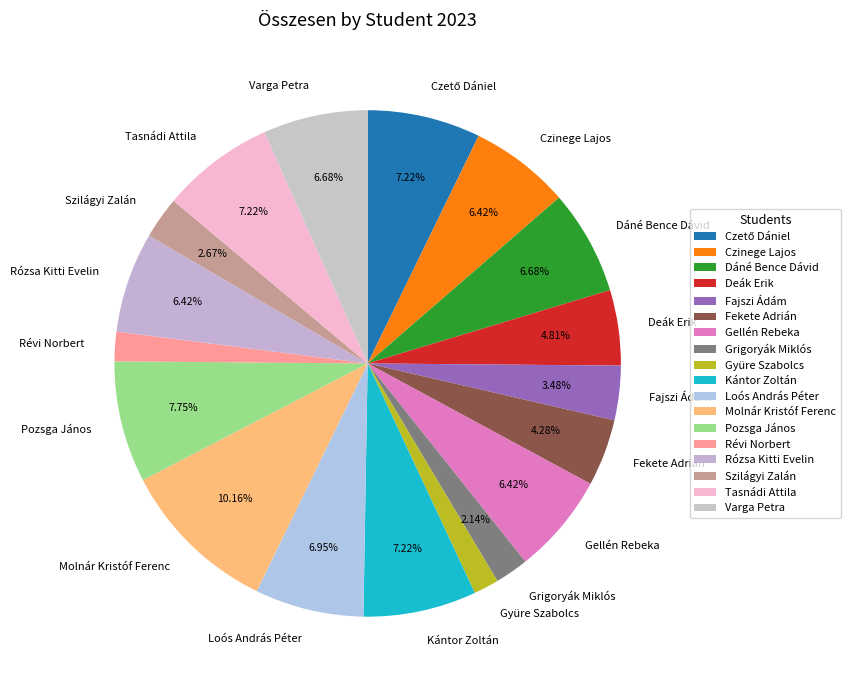

How many segments does this pie chart have?

18